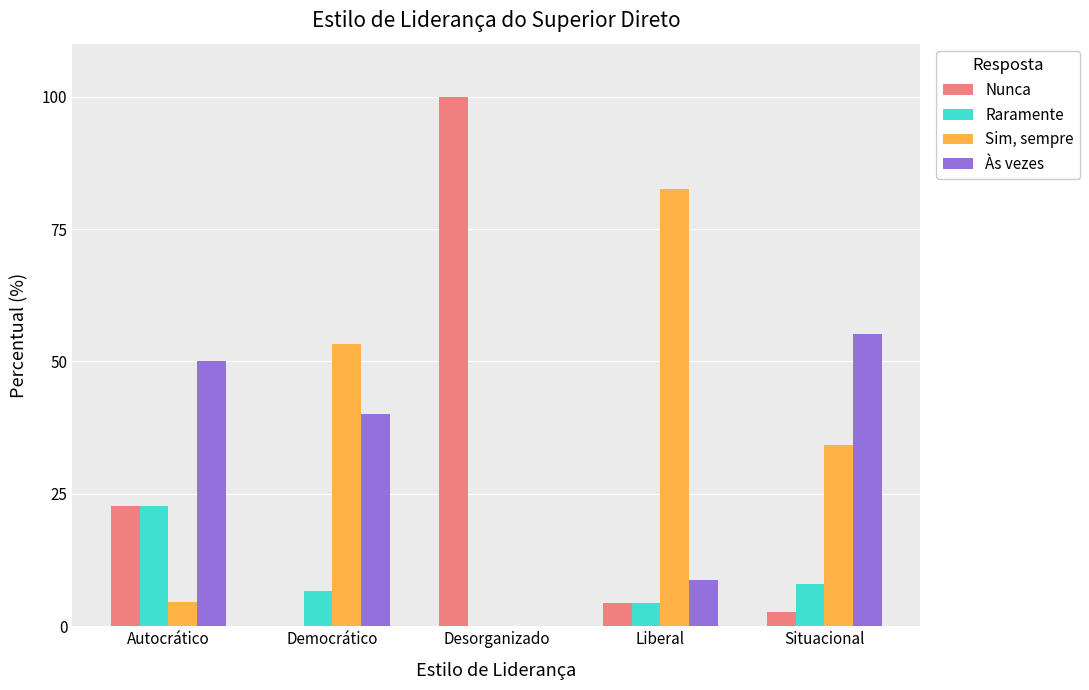

The value of Às vezes at Democrático is 40.0. True or false?

True